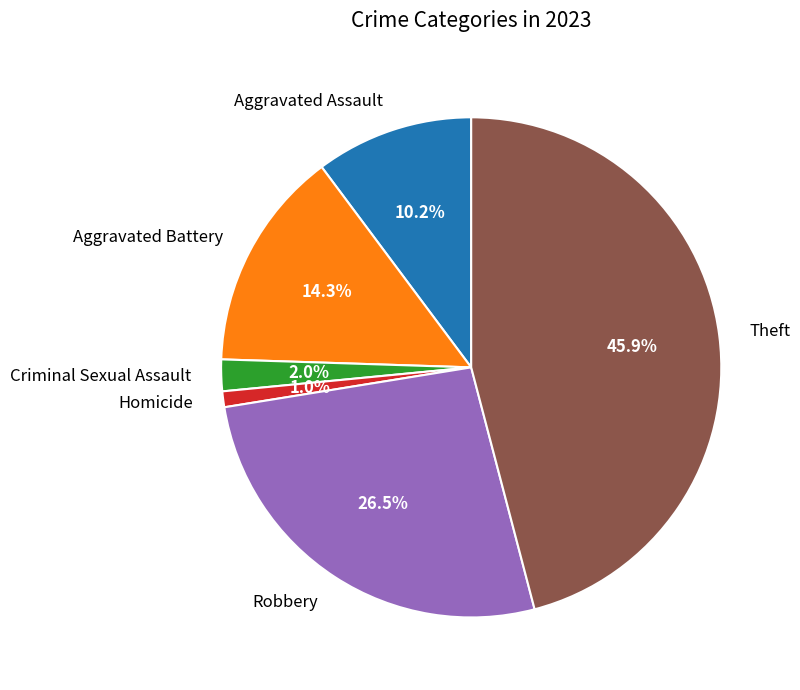

To the nearest percent, what portion does Aggravated Battery represent?

14%